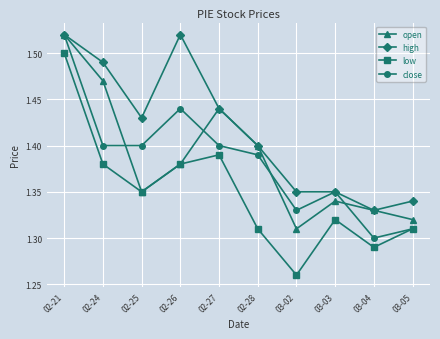

How many interior local valleys does the open series have?

2